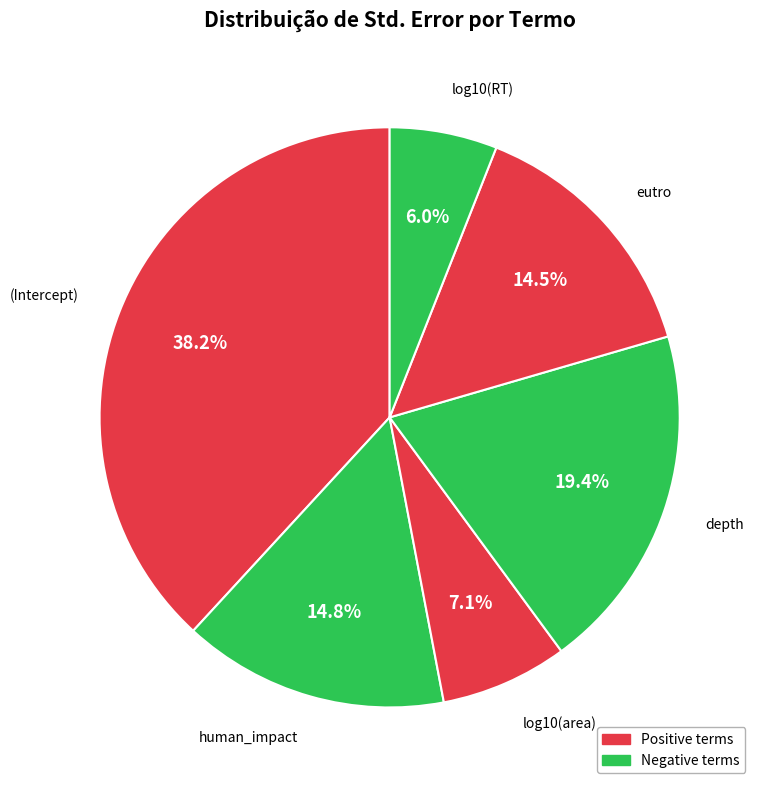

Which has a higher value, (Intercept) or eutro?

(Intercept)